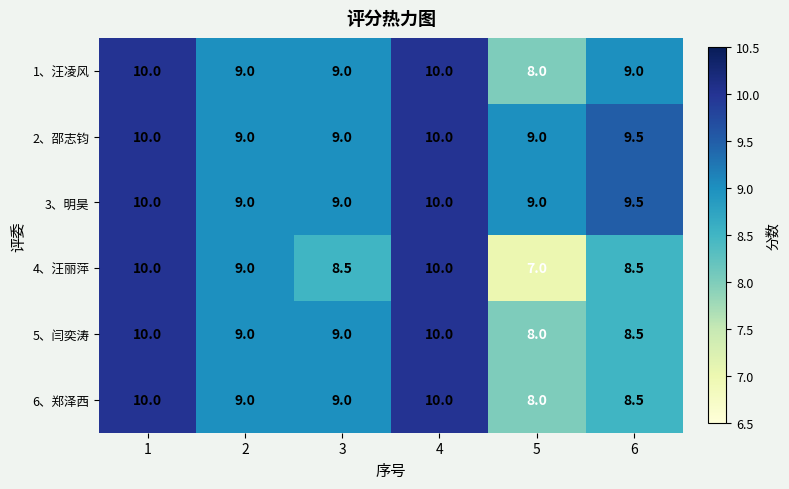

Is it true that 6、郑泽西 equals 10.0 at 1?

True